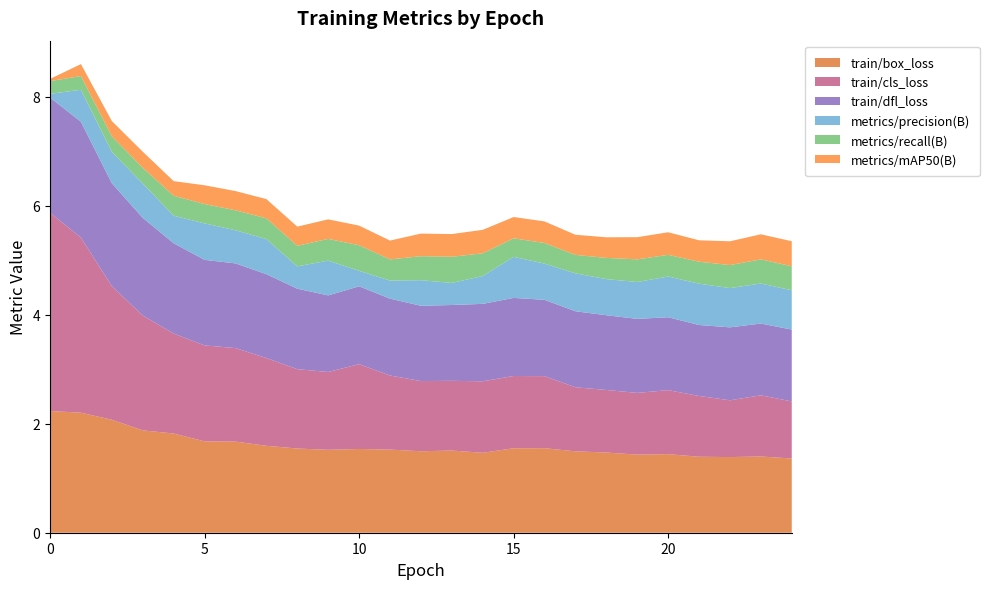

Reading left to right, extract all data points from this chart.

train/box_loss: 0=2.2	1=2.2	2=2.1	3=1.9	4=1.8	5=1.7	6=1.7	7=1.6	8=1.5	9=1.5	10=1.5	11=1.5	12=1.5	13=1.5	14=1.5	15=1.5	16=1.6	17=1.5	18=1.5	19=1.4	20=1.4	21=1.4	22=1.4	23=1.4	24=1.4
train/cls_loss: 0=3.6	1=3.2	2=2.4	3=2.1	4=1.8	5=1.8	6=1.7	7=1.6	8=1.5	9=1.4	10=1.6	11=1.4	12=1.3	13=1.3	14=1.3	15=1.3	16=1.3	17=1.2	18=1.1	19=1.1	20=1.2	21=1.1	22=1.0	23=1.1	24=1.0
train/dfl_loss: 0=2.1	1=2.1	2=1.9	3=1.8	4=1.7	5=1.6	6=1.6	7=1.5	8=1.5	9=1.4	10=1.4	11=1.4	12=1.4	13=1.4	14=1.4	15=1.4	16=1.4	17=1.4	18=1.4	19=1.4	20=1.3	21=1.3	22=1.3	23=1.3	24=1.3
metrics/precision(B): 0=0.1	1=0.6	2=0.6	3=0.6	4=0.5	5=0.7	6=0.6	7=0.6	8=0.4	9=0.6	10=0.3	11=0.3	12=0.5	13=0.4	14=0.5	15=0.8	16=0.7	17=0.7	18=0.7	19=0.7	20=0.7	21=0.8	22=0.7	23=0.7	24=0.7
metrics/recall(B): 0=0.2	1=0.3	2=0.3	3=0.3	4=0.4	5=0.4	6=0.4	7=0.4	8=0.4	9=0.4	10=0.5	11=0.4	12=0.4	13=0.5	14=0.4	15=0.3	16=0.4	17=0.3	18=0.4	19=0.4	20=0.4	21=0.4	22=0.4	23=0.4	24=0.4
metrics/mAP50(B): 0=0.0	1=0.2	2=0.3	3=0.3	4=0.3	5=0.3	6=0.4	7=0.4	8=0.4	9=0.4	10=0.4	11=0.3	12=0.4	13=0.4	14=0.4	15=0.4	16=0.4	17=0.4	18=0.4	19=0.4	20=0.4	21=0.4	22=0.4	23=0.5	24=0.5